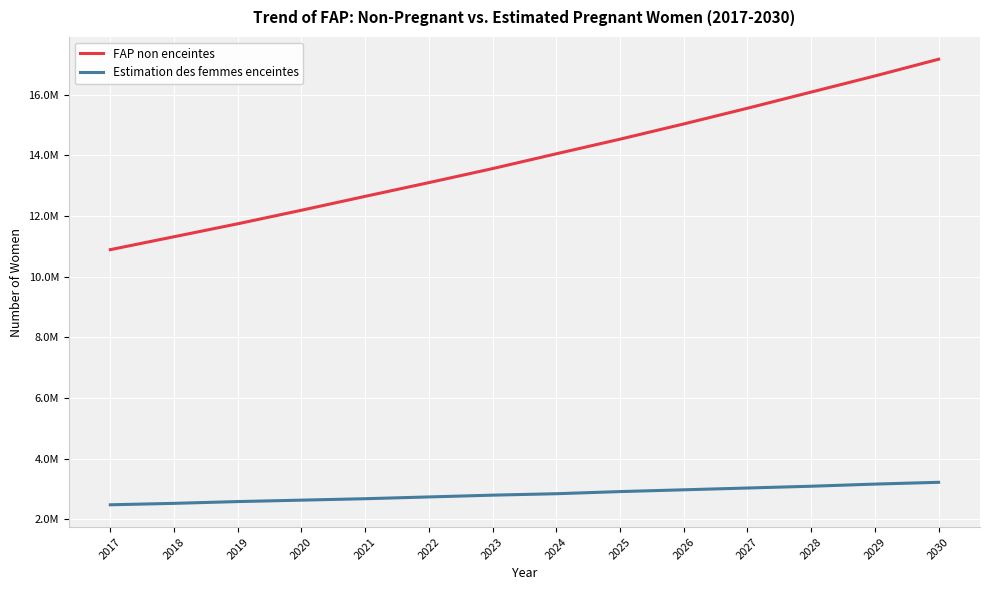

Between 2018 and 2023, which is larger?

2023